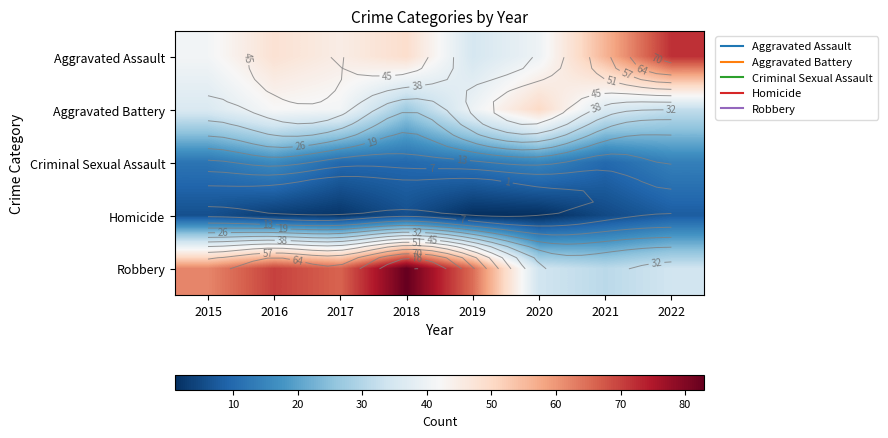

Which category has the highest value across all series?

2018